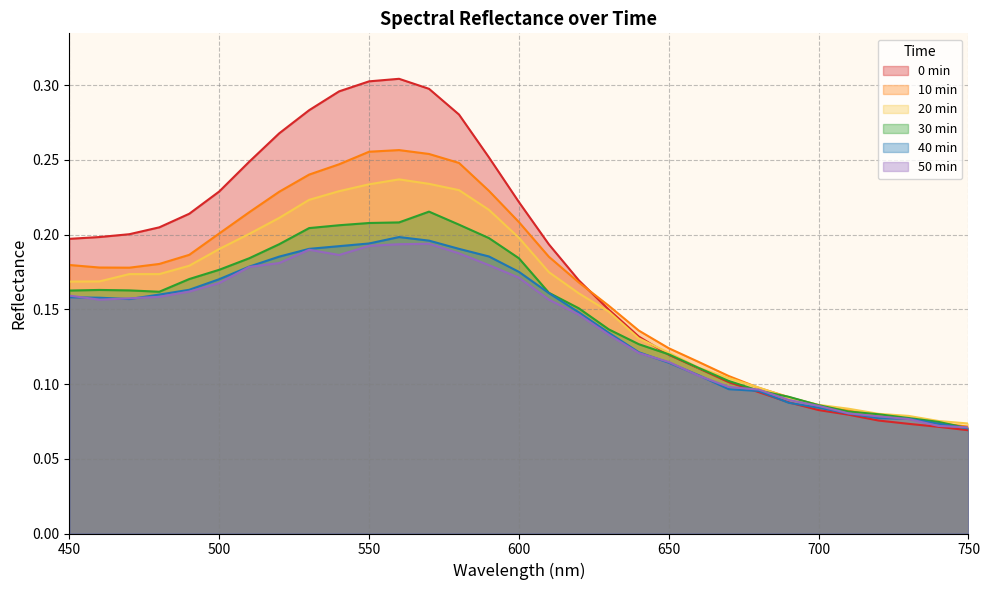

What value does the 40 min series have at 540?

0.2